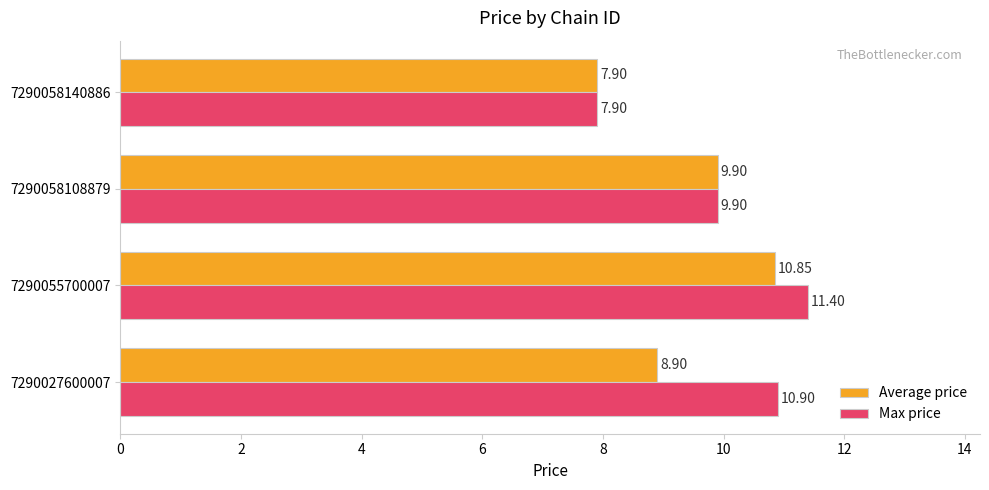

How many data points in Max price are less than 10?

2